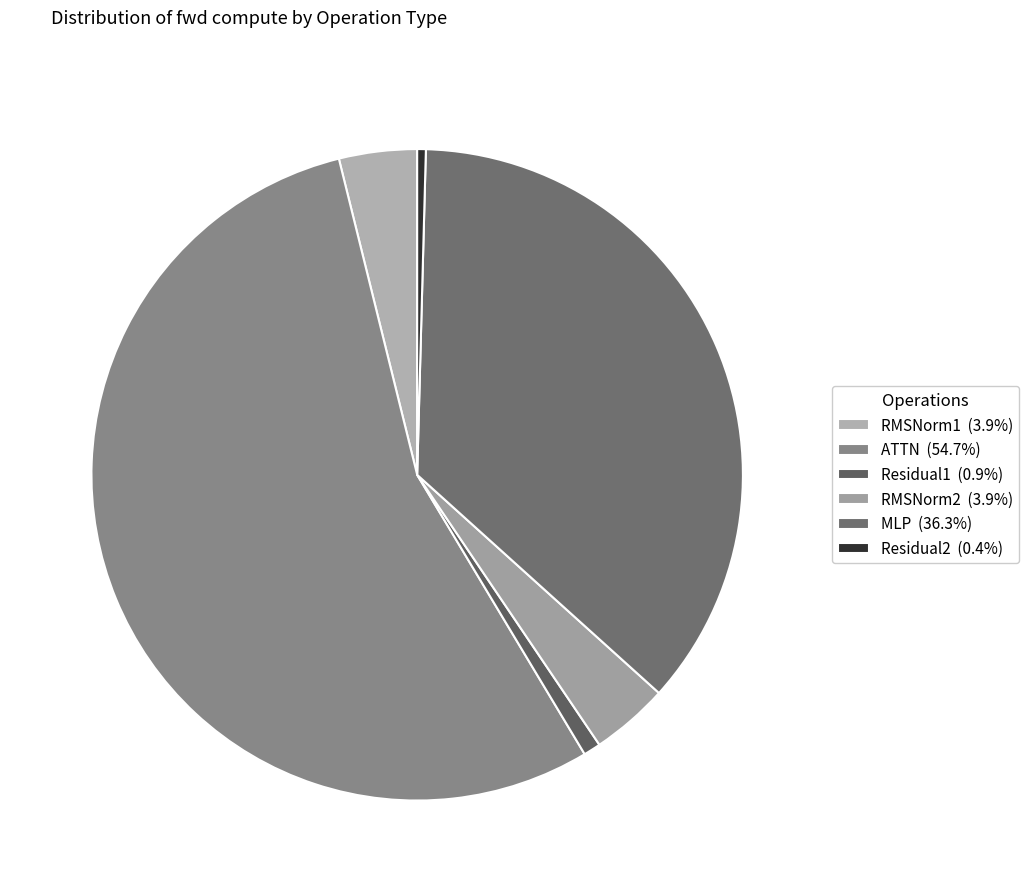

What is the change in value from RMSNorm1 to MLP?

+60592.1